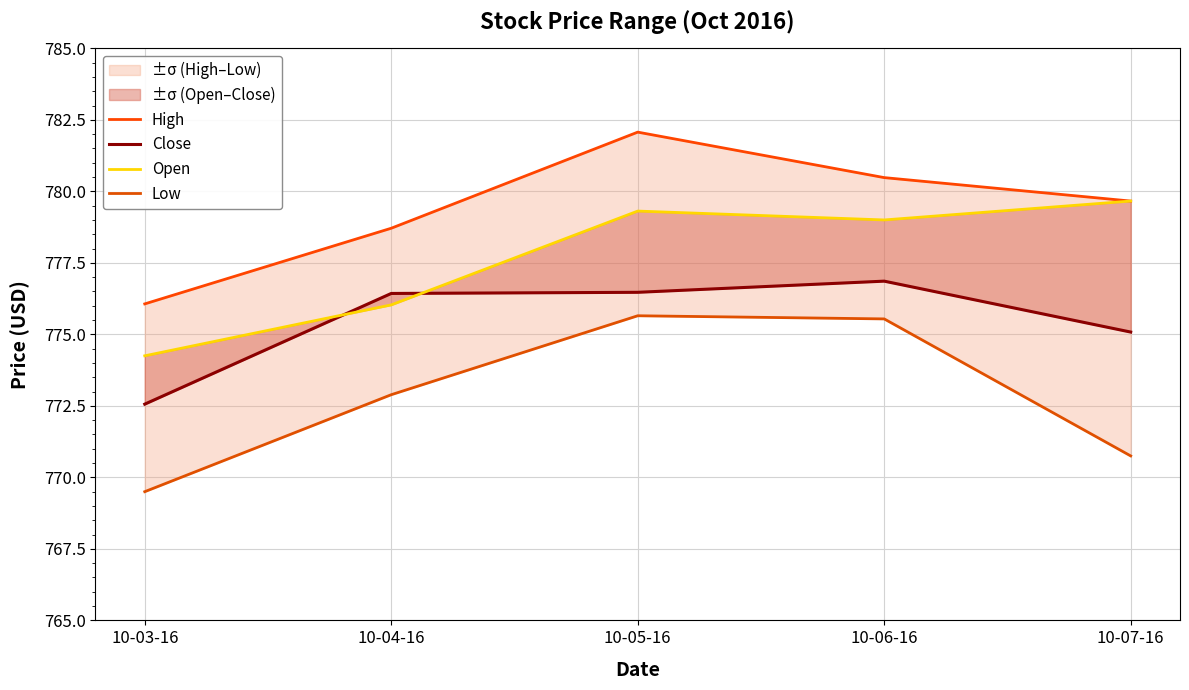

The Open series shows 453.0 at 10-03-16. True or false?

False